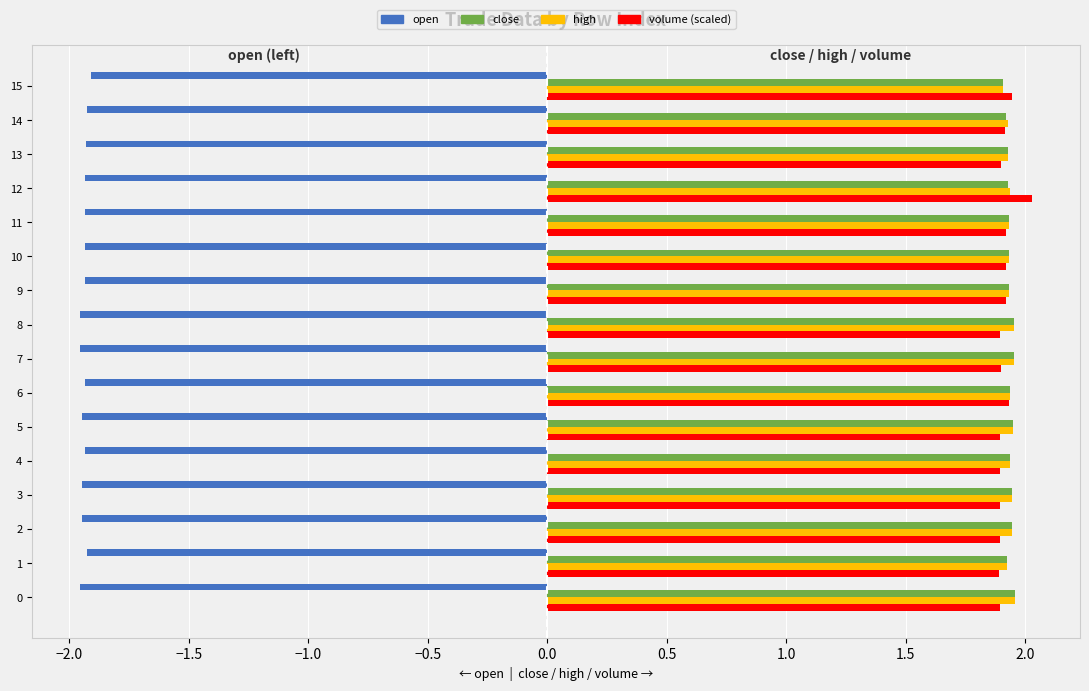

What is the sum of the high values at 12 and 4?

3.9